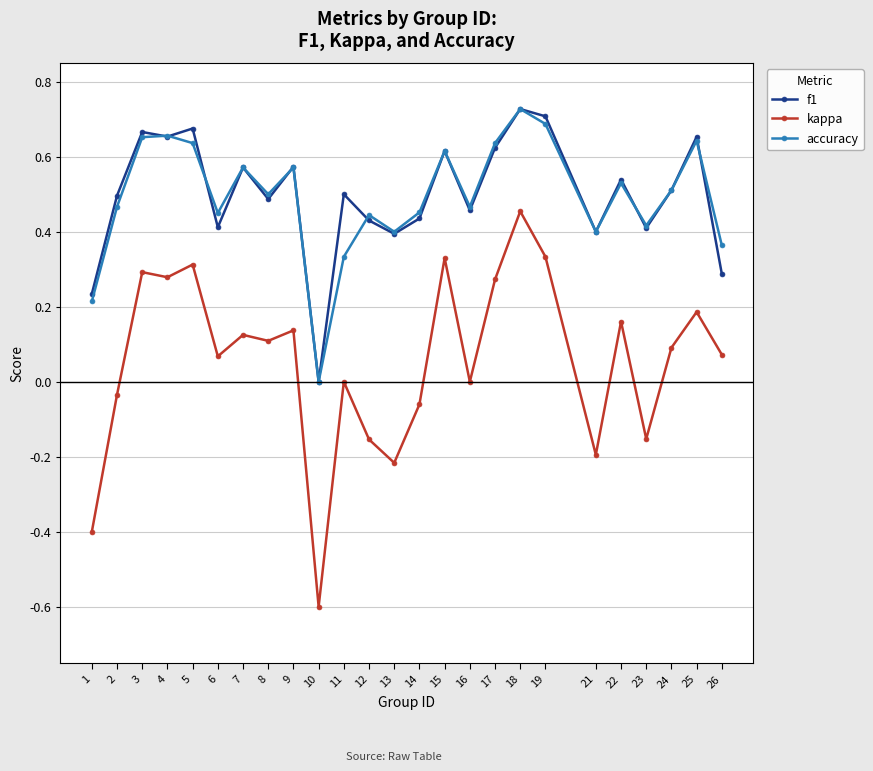

Between 13 and 18, which series saw the biggest shift?

kappa